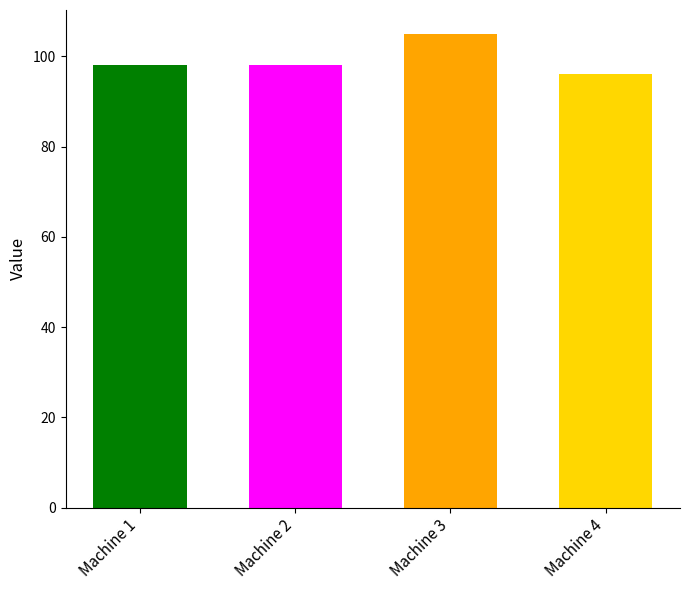

What is the greatest value displayed?

105